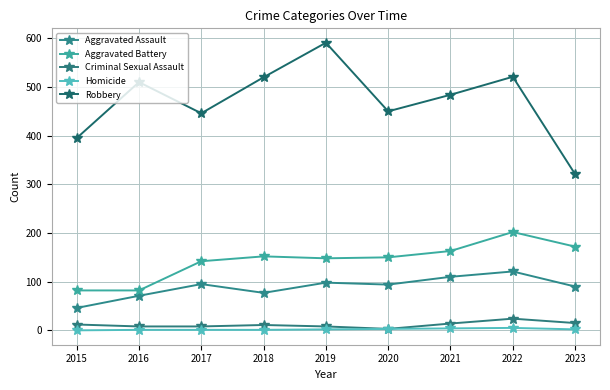

How many lines are shown in the chart?

5